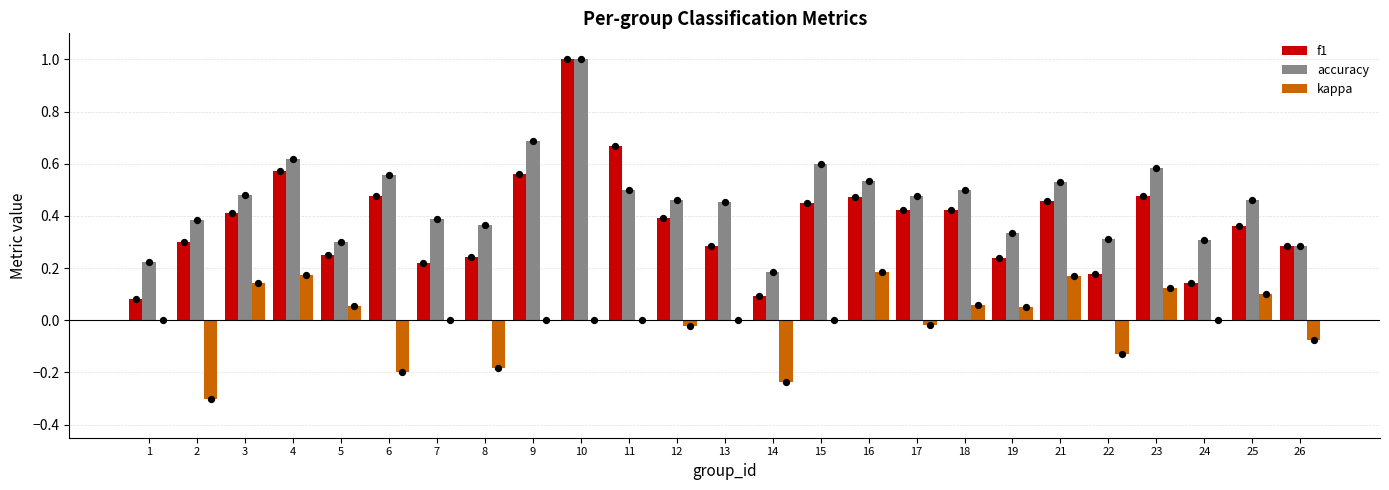

Which series has the largest total across all categories?

accuracy